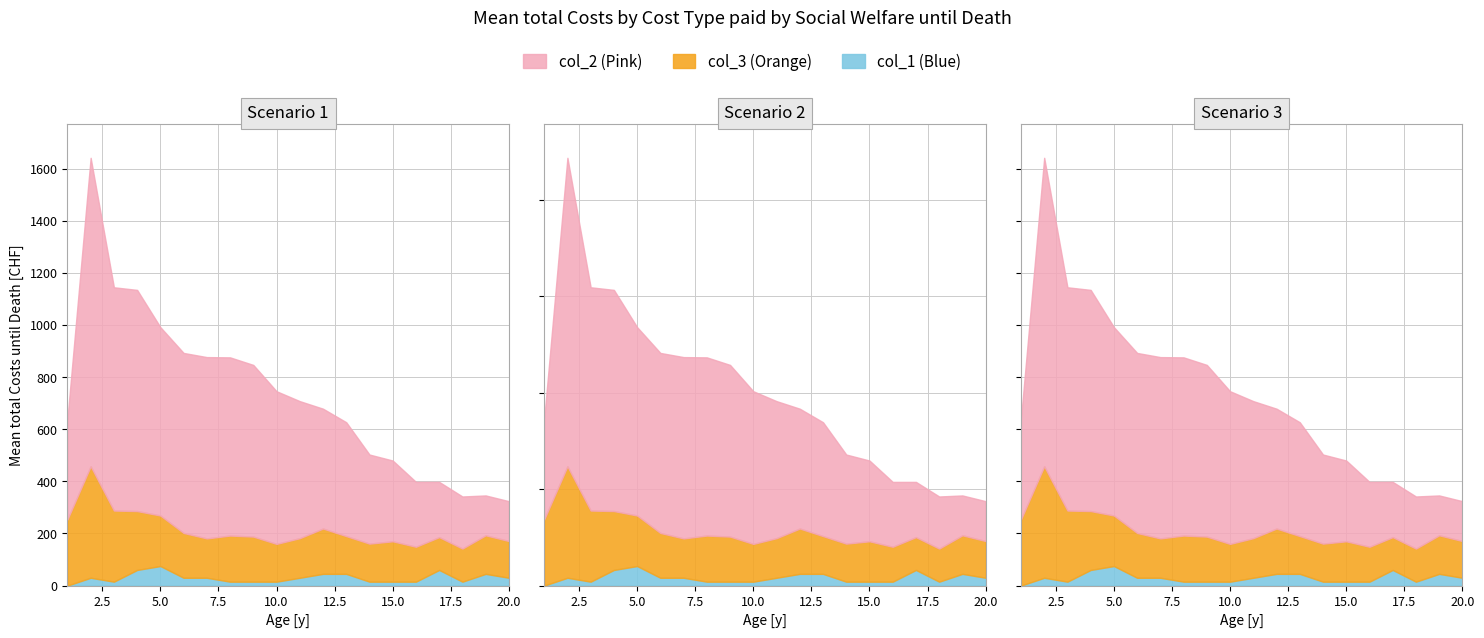

At which label is col_2 closest to 668?

9